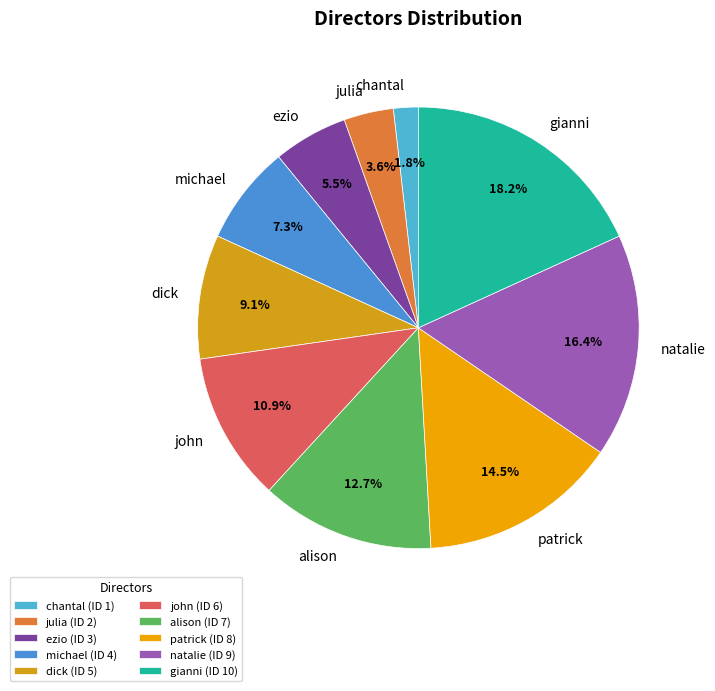

To the nearest percent, what is the average slice percentage?

10%